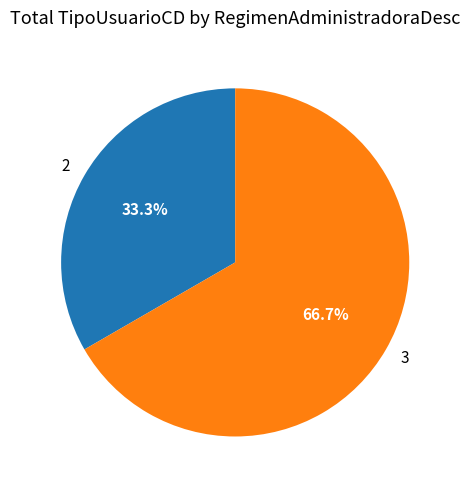

To the nearest percent, what is the combined percentage of 2 and 3?

100%